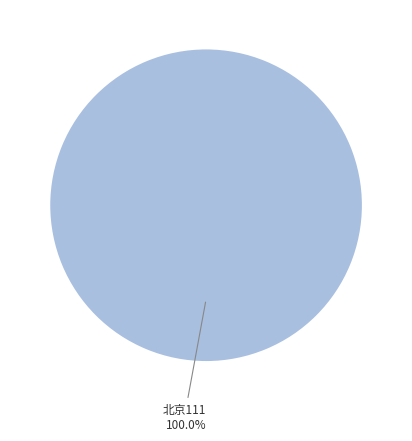

How many segments does this pie chart have?

1